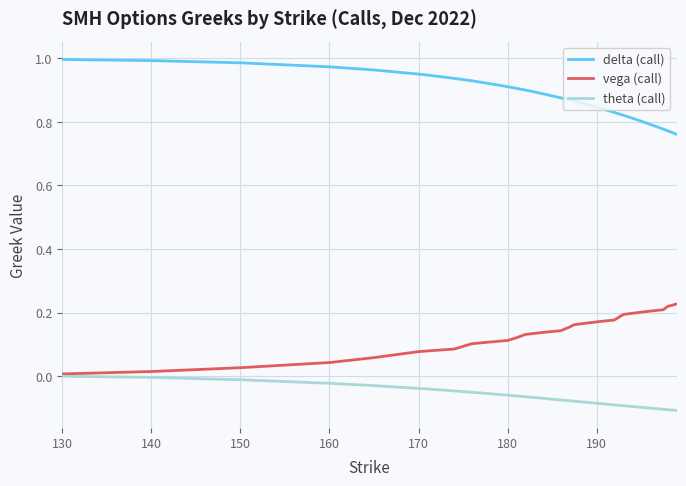

Count the number of data series in this chart.

3